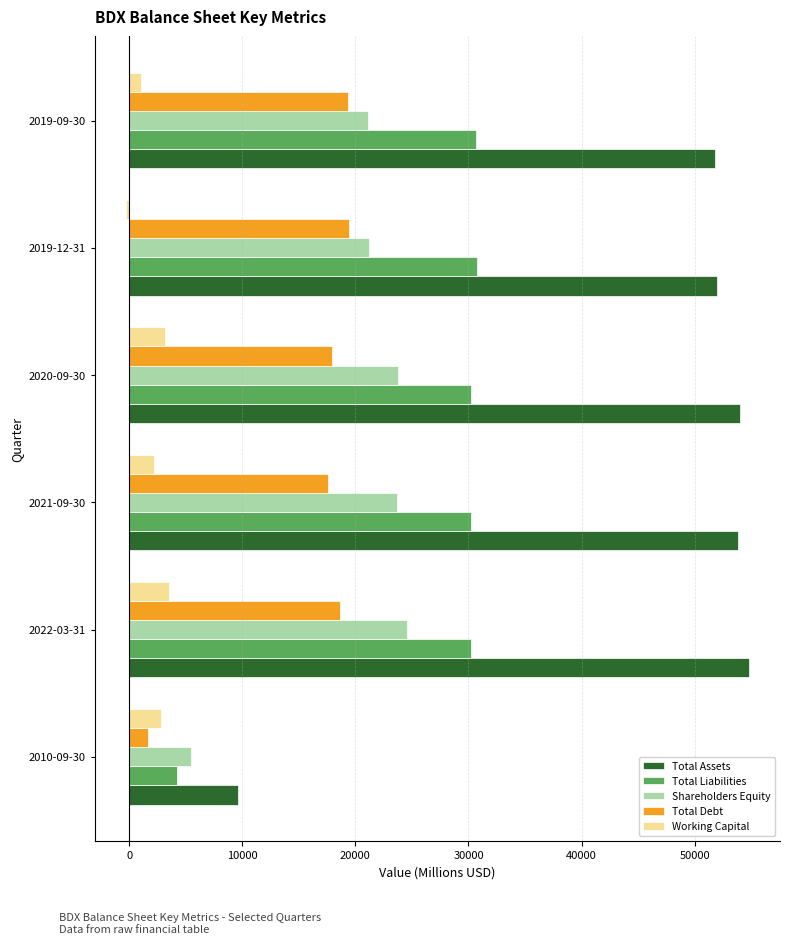

Which series has the largest range (max minus min)?

Total Assets